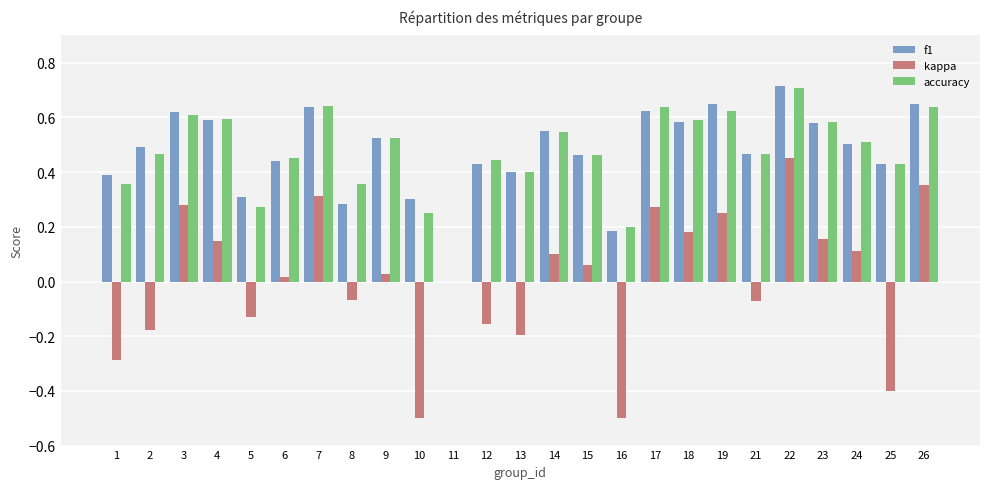

How many positive values does the f1 series have?

24